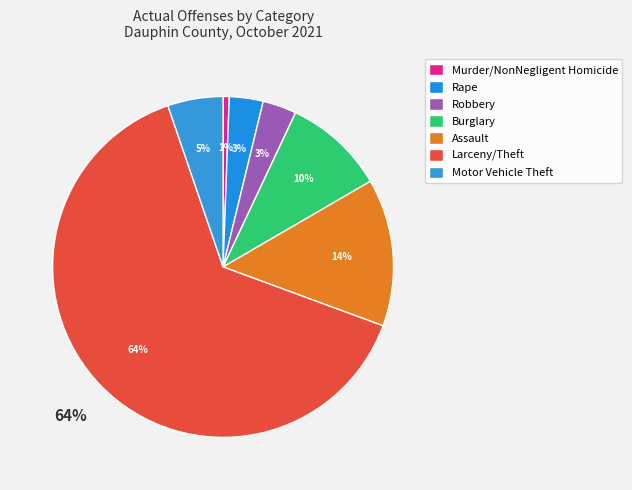

Which slice is the smallest?

Murder/NonNegligent Homicide